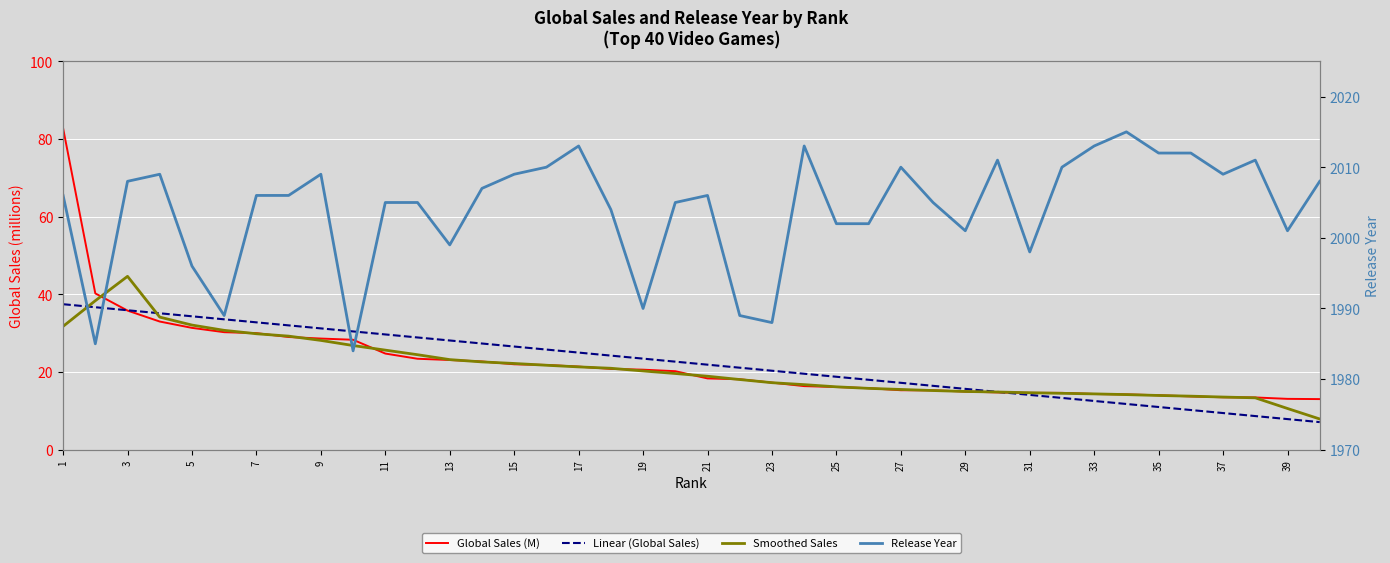

Count the number of categories in the chart.

40